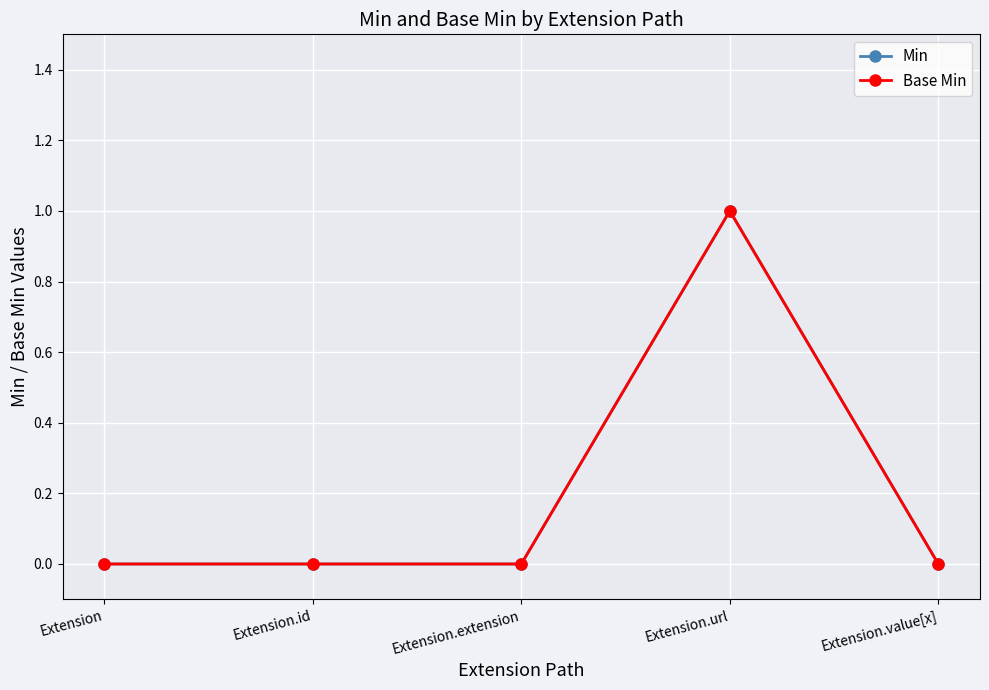

Rank the categories by Base Min value from lowest to highest.

Extension, Extension.id, Extension.extension, Extension.value[x], Extension.url